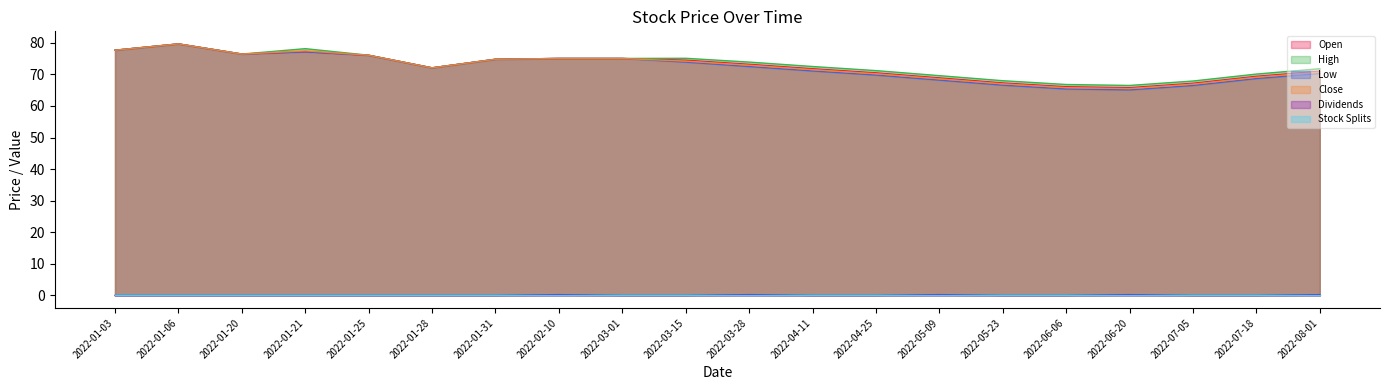

At which category does Open reach its first local peak?

2022-01-06